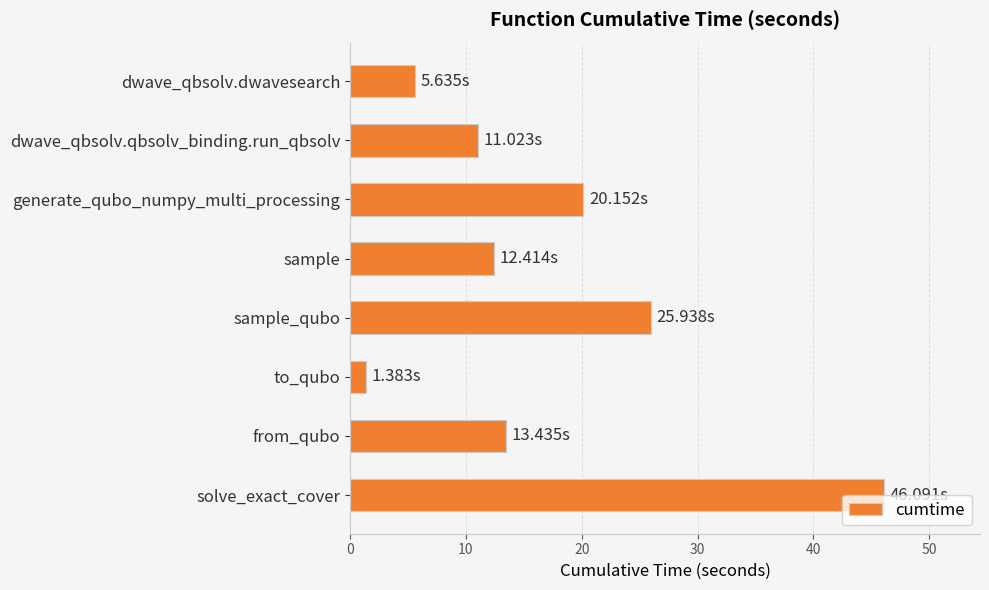

Which label corresponds to the largest value in the chart?

solve_exact_cover